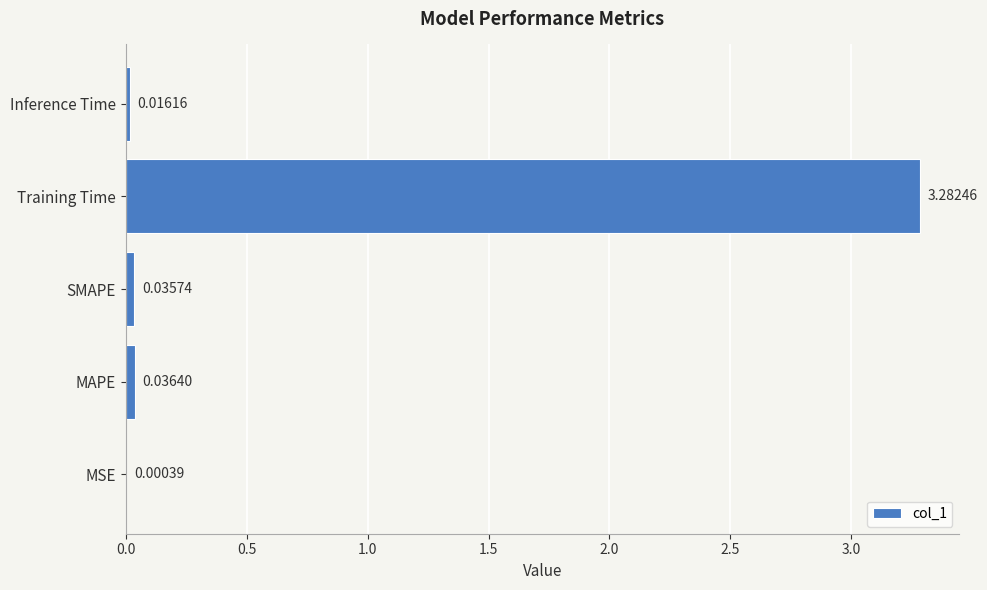

Does the chart contain stacked bars?

No